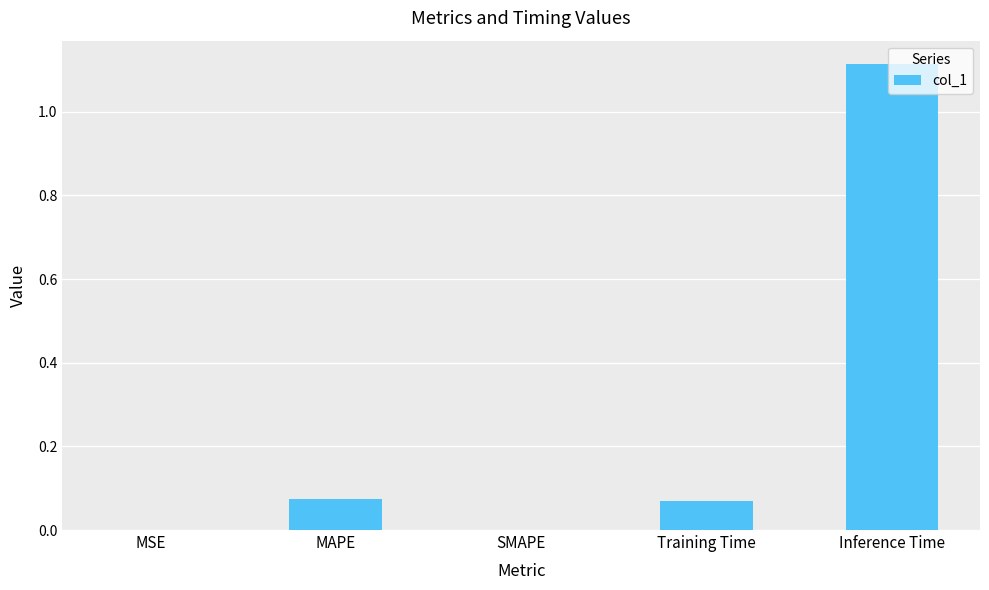

Are the bars horizontal?

No